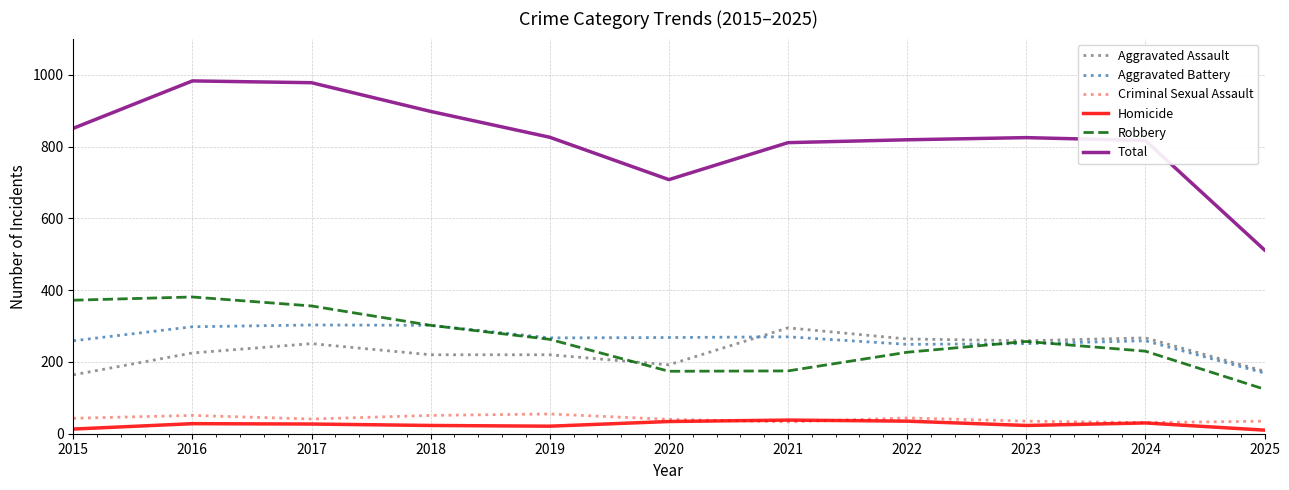

True or false: Aggravated Battery has a value of 270 at 2021.

True